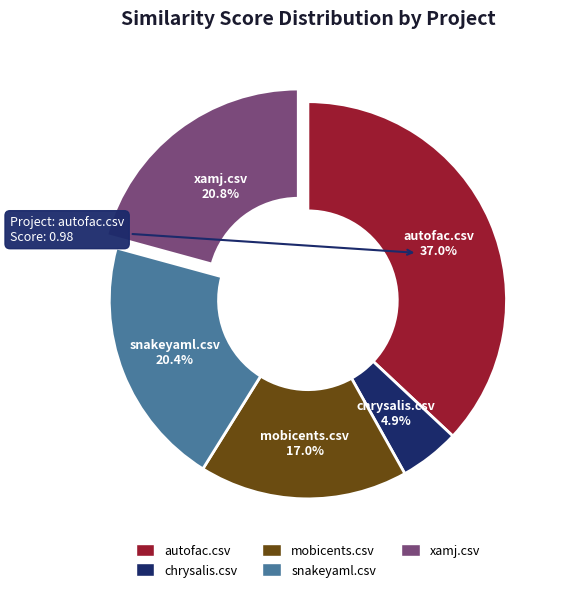

To the nearest percent, what portion does snakeyaml.csv represent?

20%